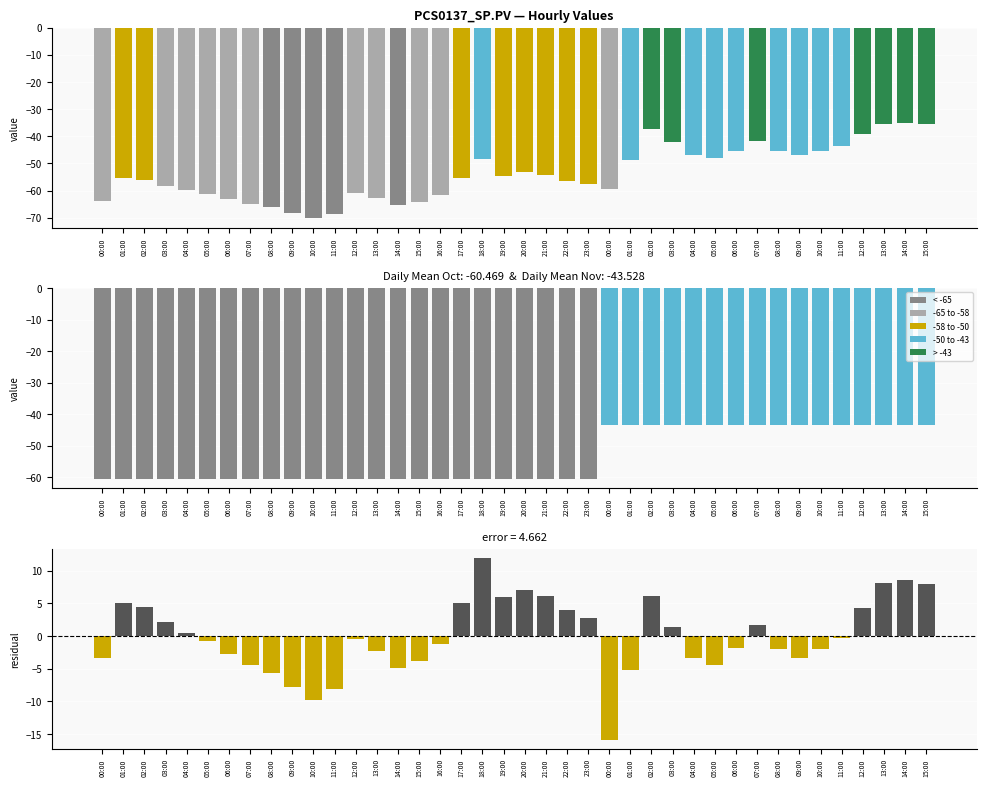

Rank the categories by Daily Mean value from lowest to highest.

00:00, 01:00, 02:00, 03:00, 04:00, 05:00, 06:00, 07:00, 08:00, 09:00, 10:00, 11:00, 12:00, 13:00, 14:00, 15:00, 16:00, 17:00, 18:00, 19:00, 20:00, 21:00, 22:00, 23:00, 00:00, 01:00, 02:00, 03:00, 04:00, 05:00, 06:00, 07:00, 08:00, 09:00, 10:00, 11:00, 12:00, 13:00, 14:00, 15:00